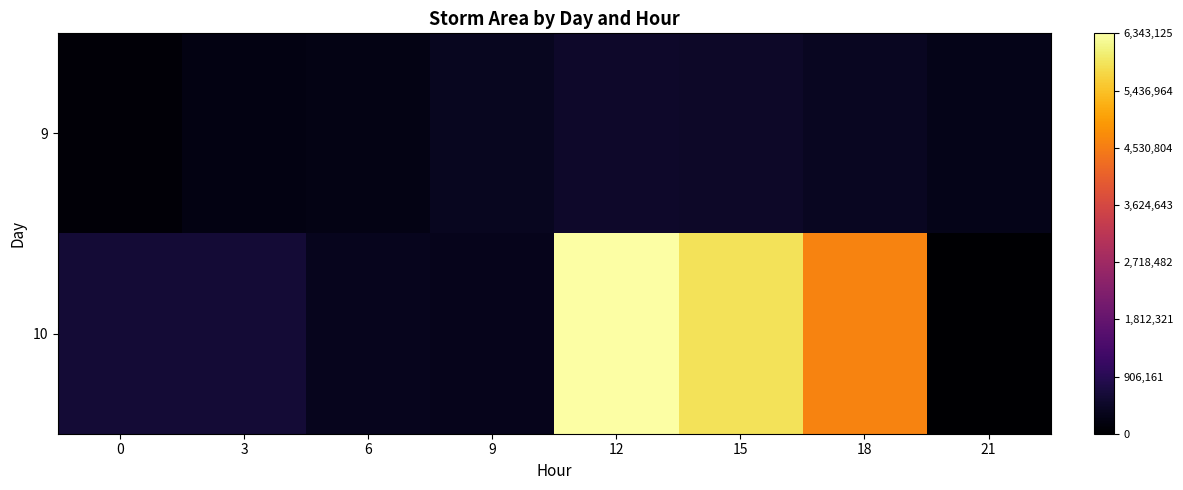

Which series has the largest total across all categories?

10